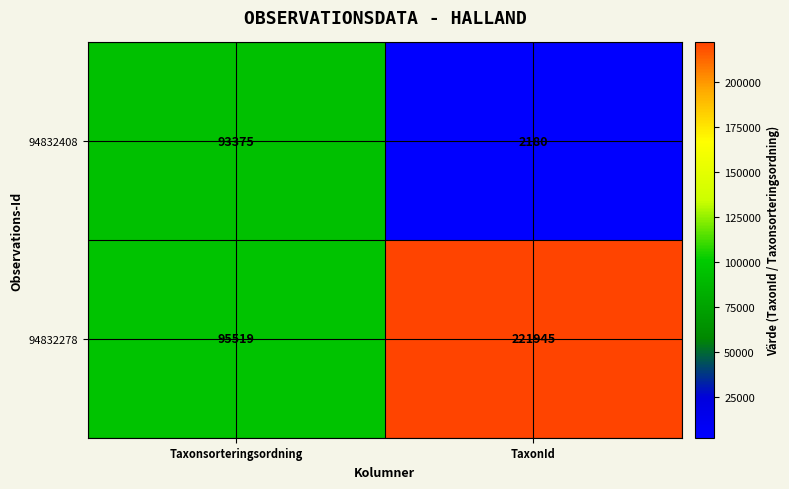

What is the maximum value shown in the chart?

221945